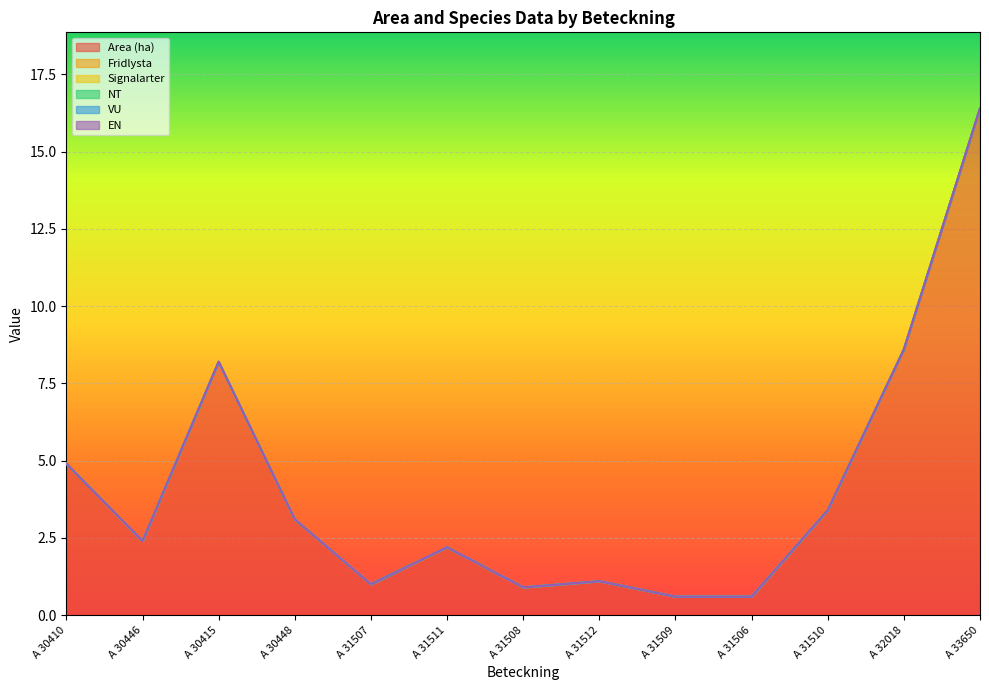

At which label does NT reach its minimum?

A 30410